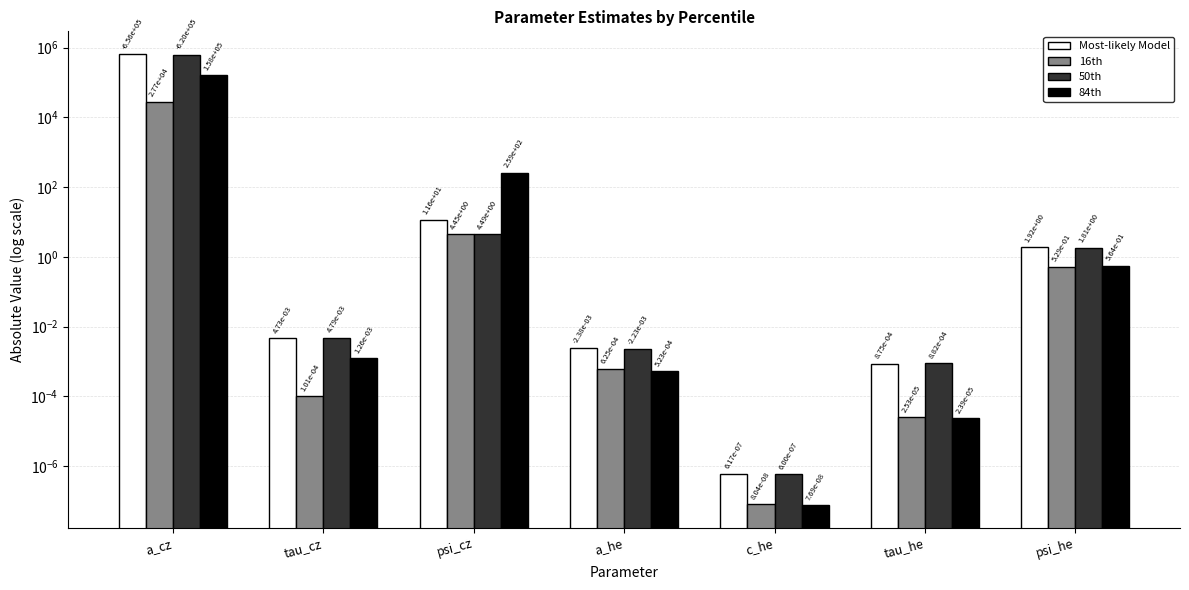

What is the label of the 3rd bar from the left?

psi_cz